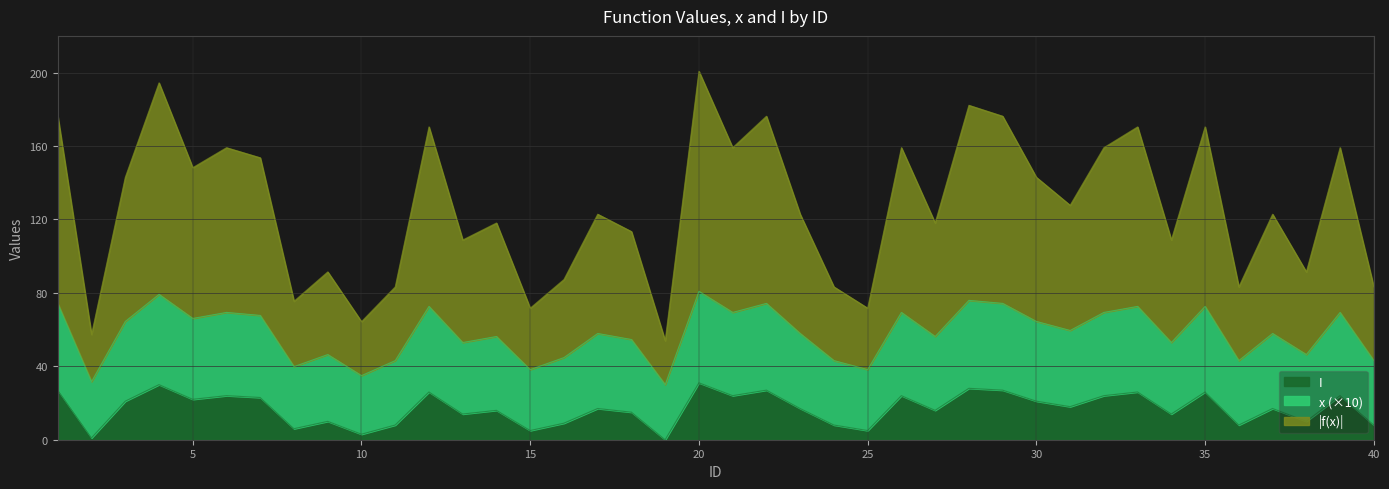

True or false: f(x)_neg has more than 1 points higher than both neighbors.

True